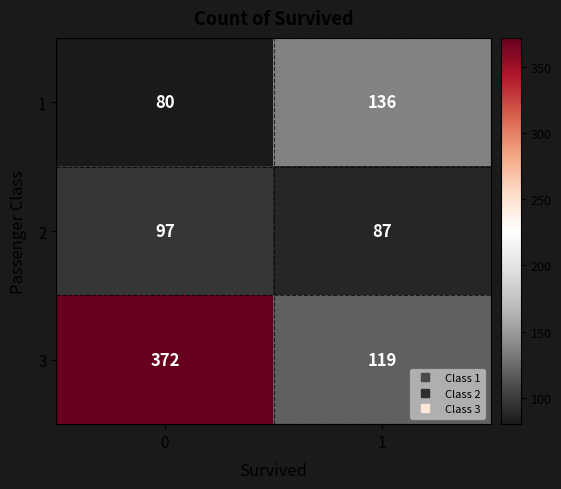

What is the average value of the 1 series?

108